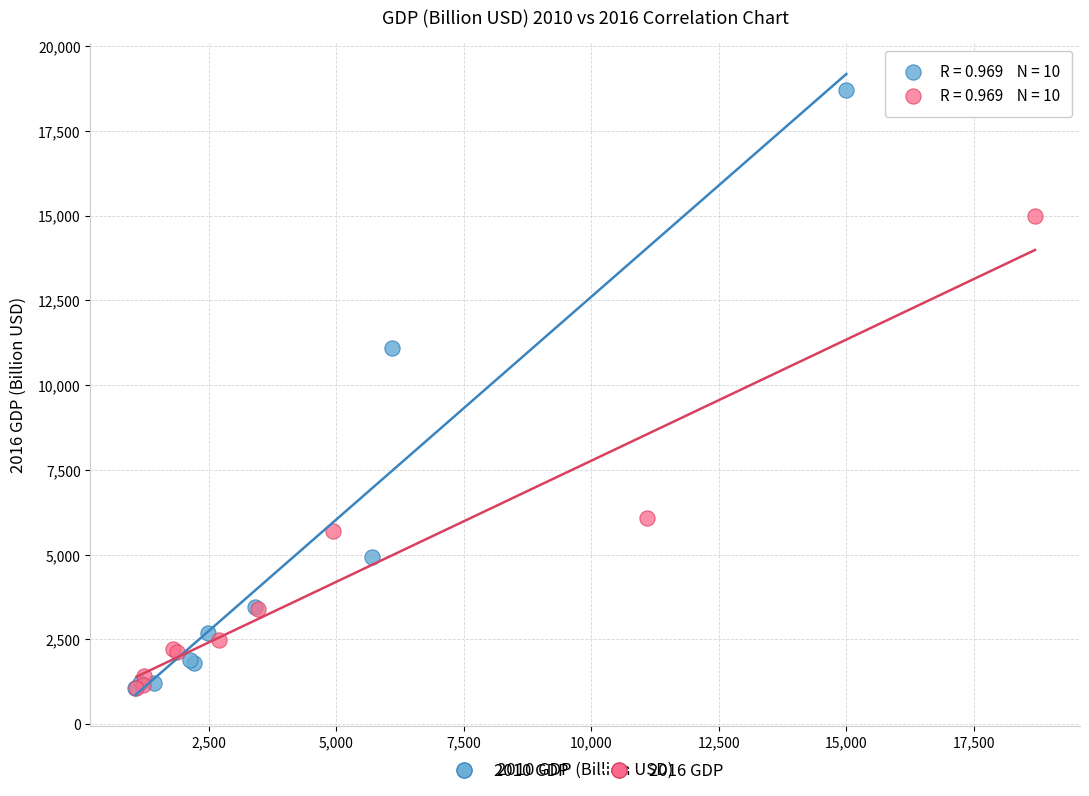

Which series contains the highest Y value?

2010 GDP